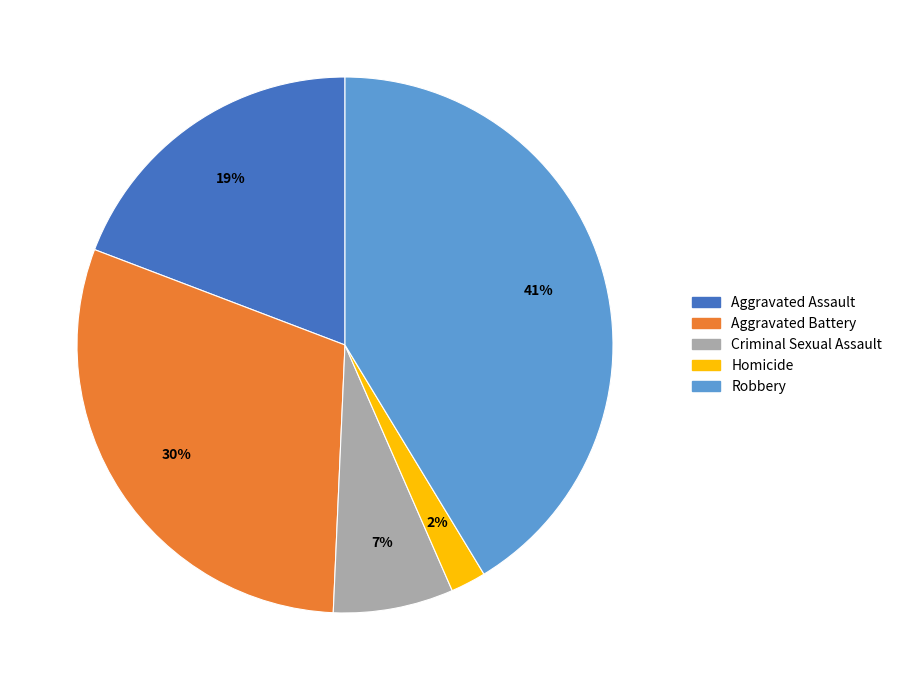

How many slices are in this pie chart?

5